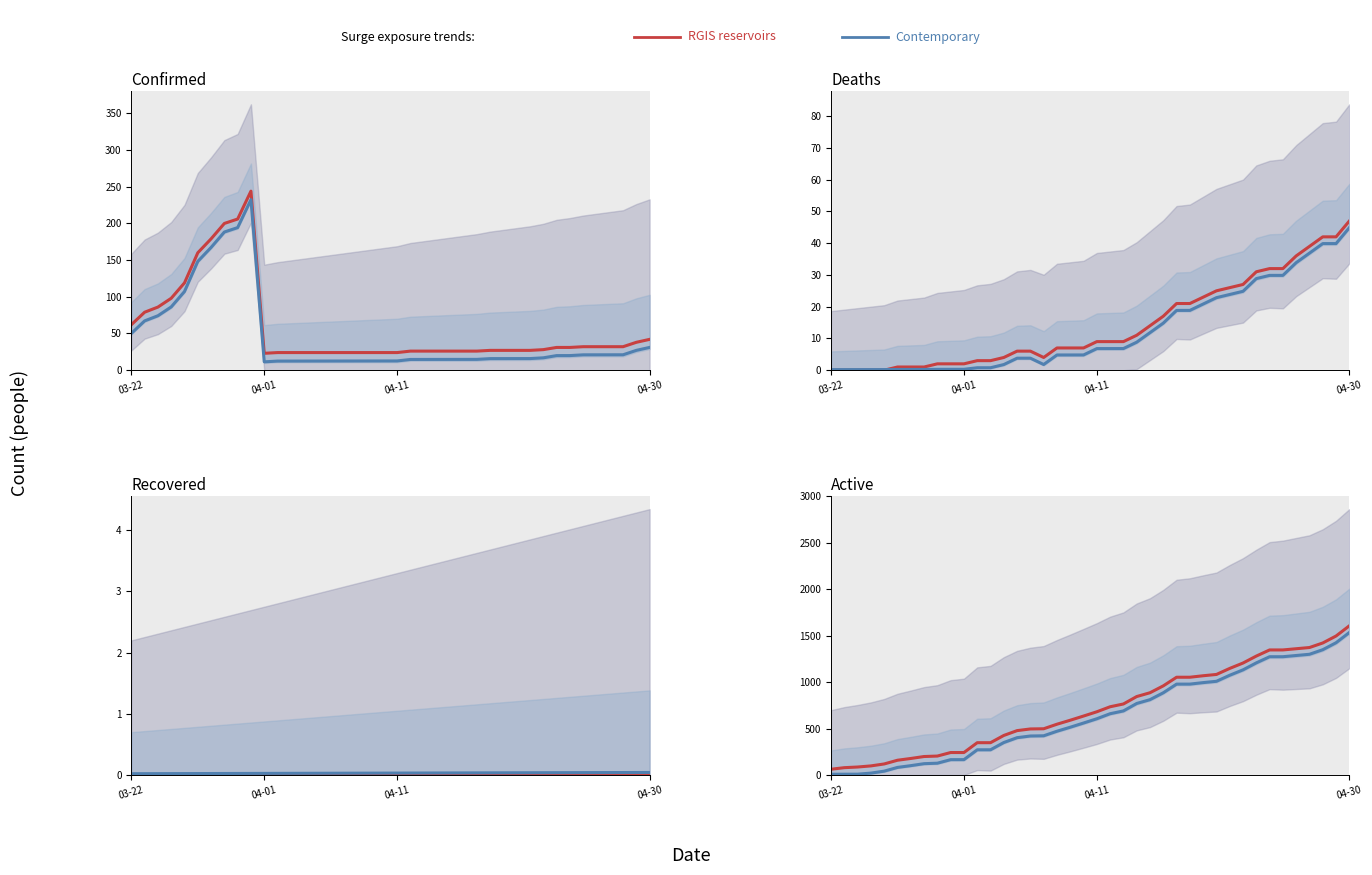

The RGIS reservoirs series shows 498.0 at 16. True or false?

True